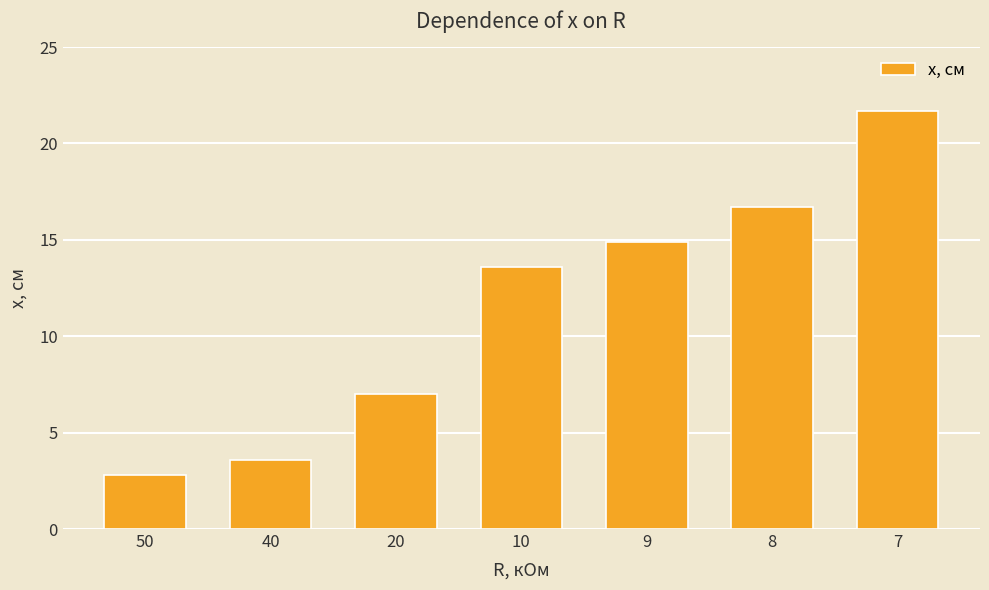

Count the number of values greater than 13.

4